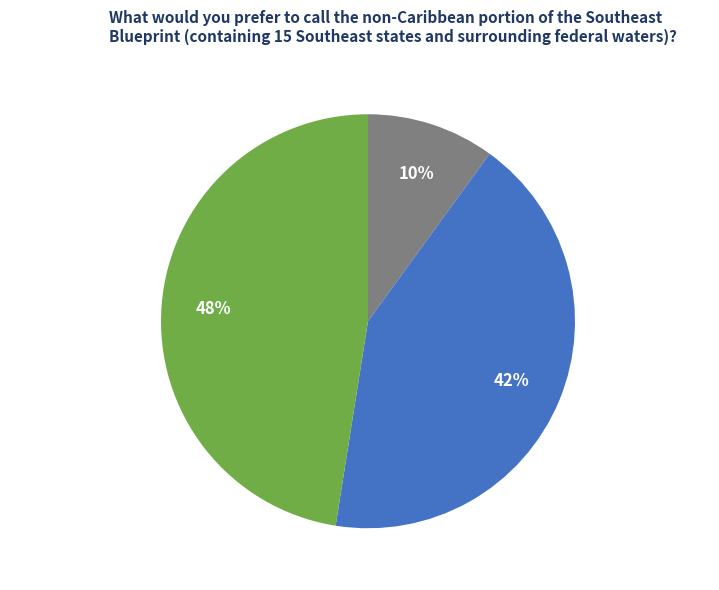

Is the sum of success num = 0 and success num = 2 greater than half?

Yes